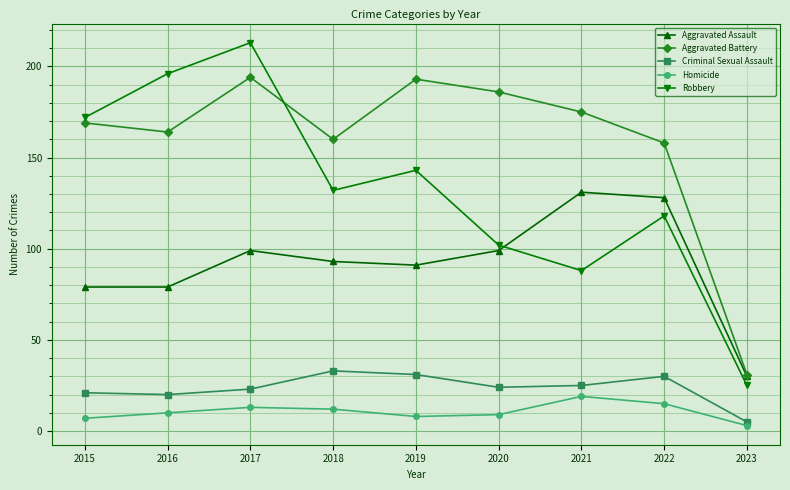

Rank the series by their maximum value, from lowest to highest.

Homicide, Criminal Sexual Assault, Aggravated Assault, Aggravated Battery, Robbery